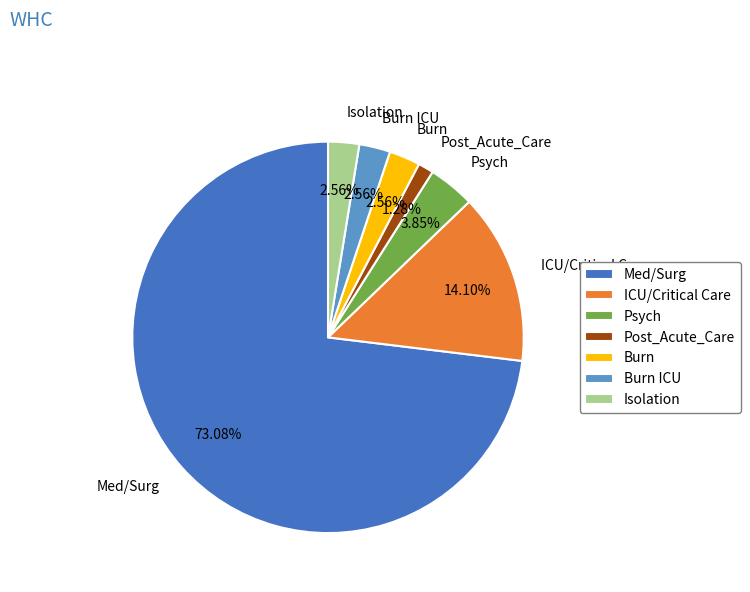

Approximately how many times larger is the value at Isolation compared to Psych?

0.7